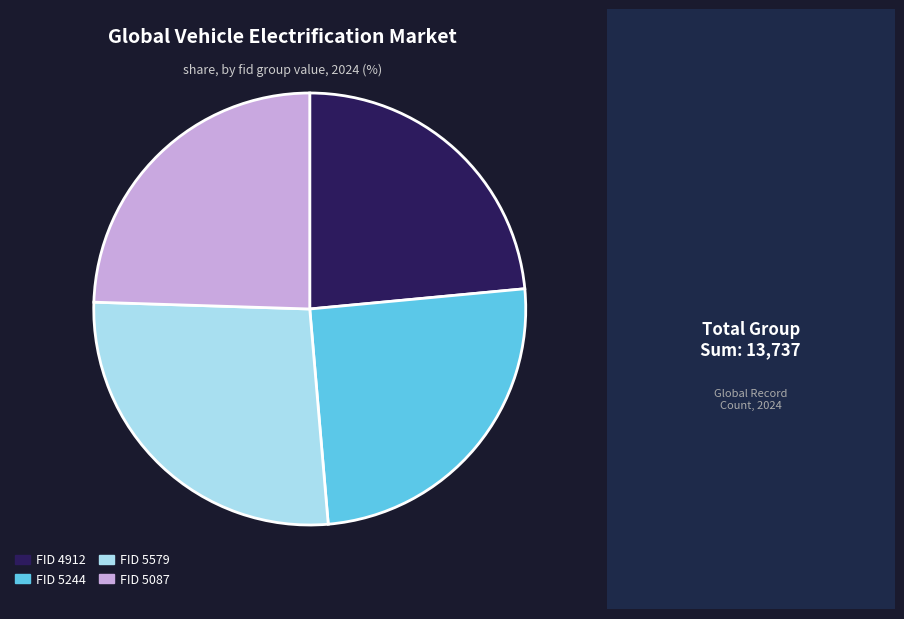

Count the number of slices in the pie.

4